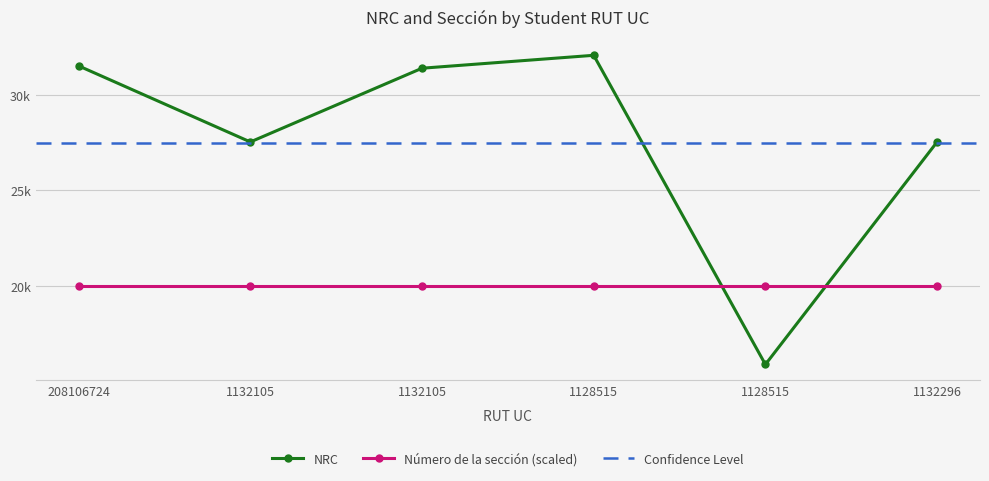

What is the difference between the maximum and minimum values?

16134